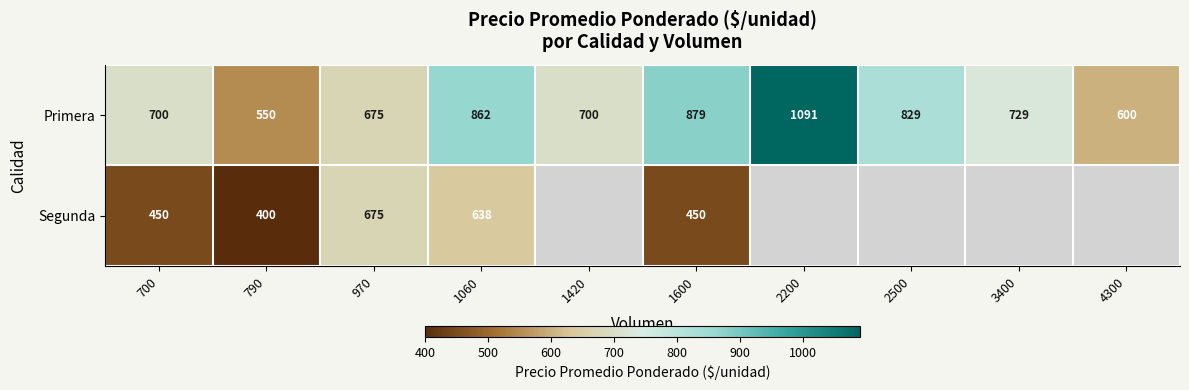

How many categories are shown in the chart?

10